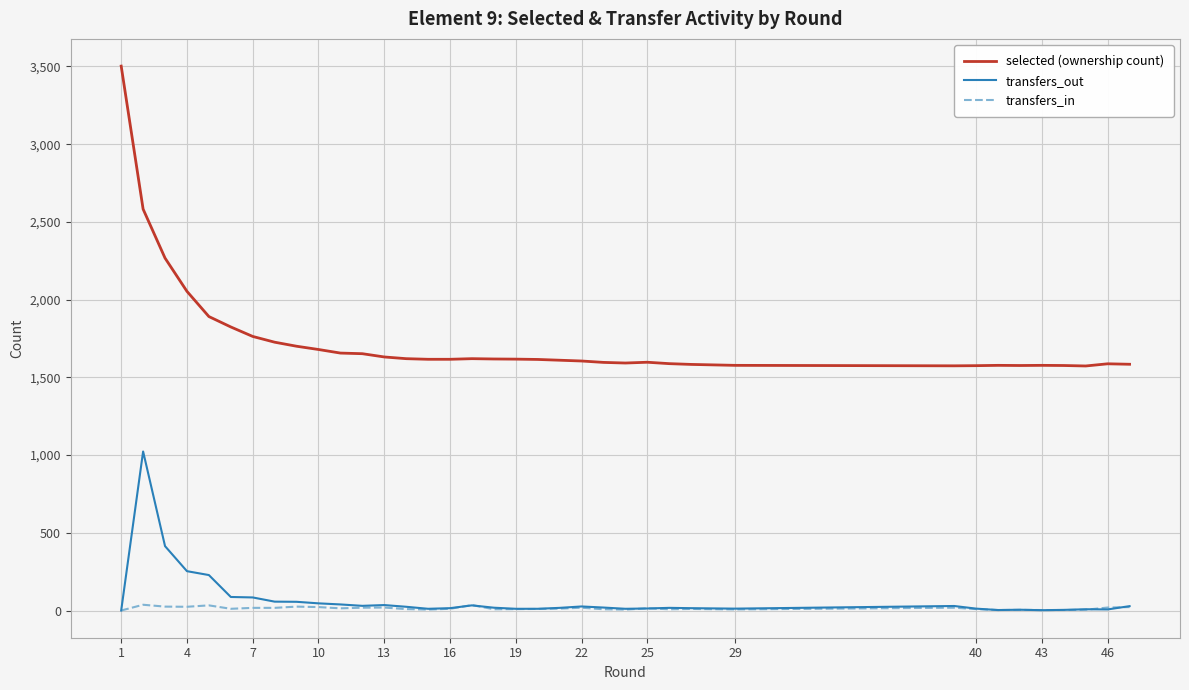

What is the sum of all transfers_in values?

537